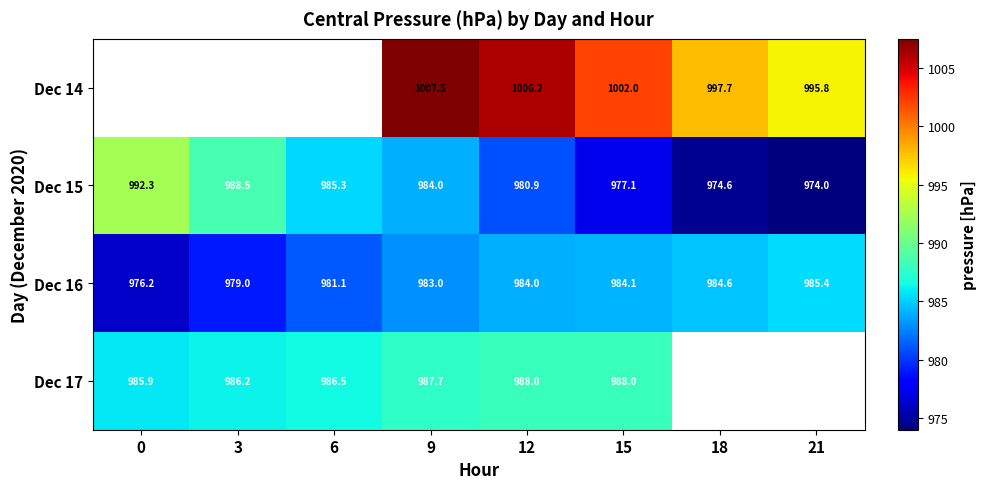

How many values in the Dec 16 series are below 984?

4